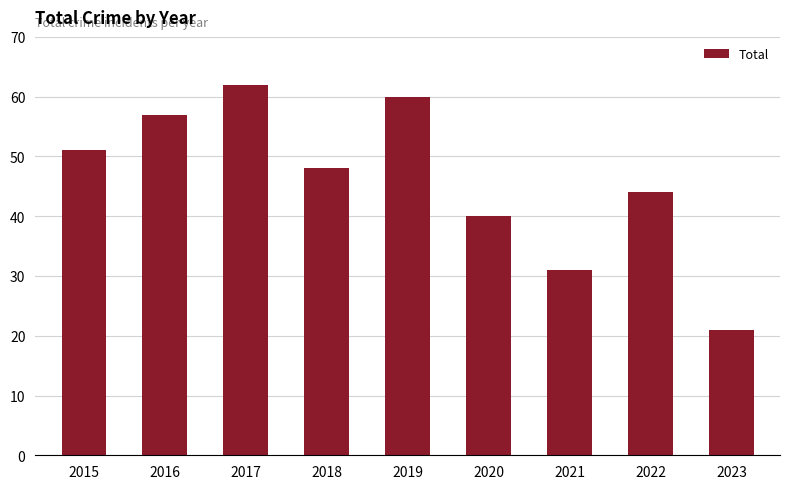

Reading left to right, extract all data points from this chart.

2015=51	2016=57	2017=62	2018=48	2019=60	2020=40	2021=31	2022=44	2023=21